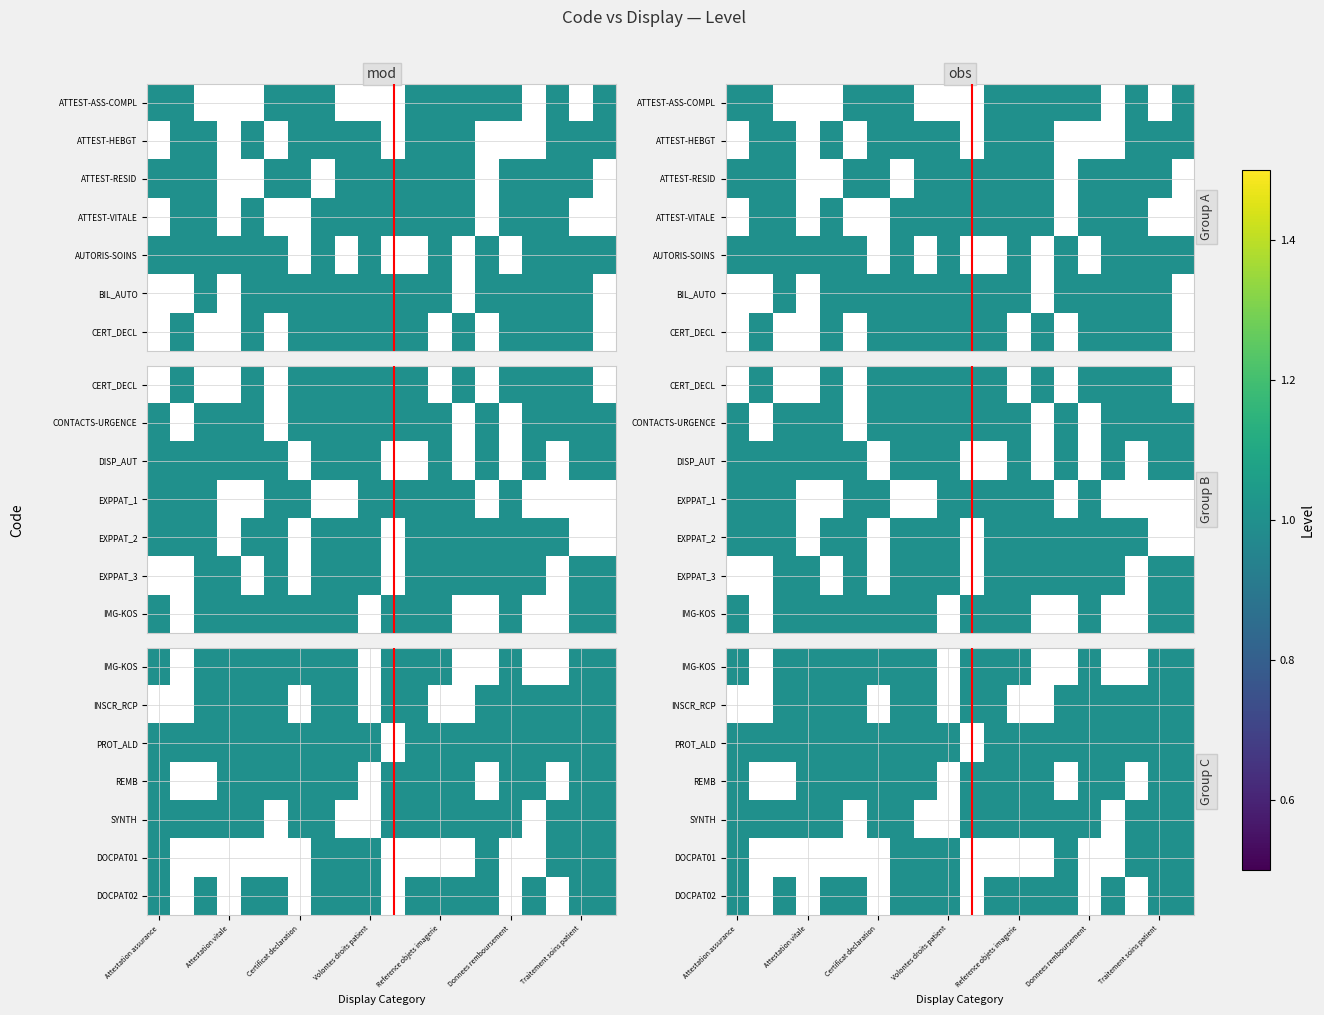

Count the number of categories in the chart.

20